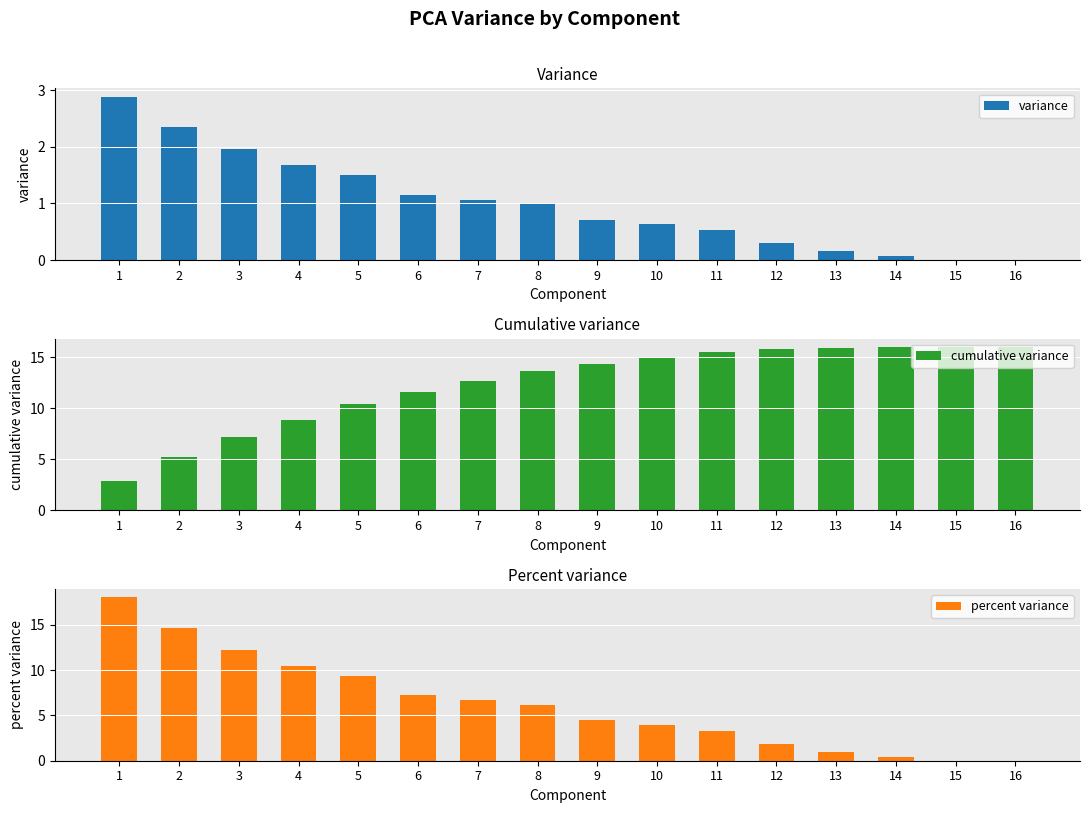

Which category has the highest value in the cumulative variance series?

14